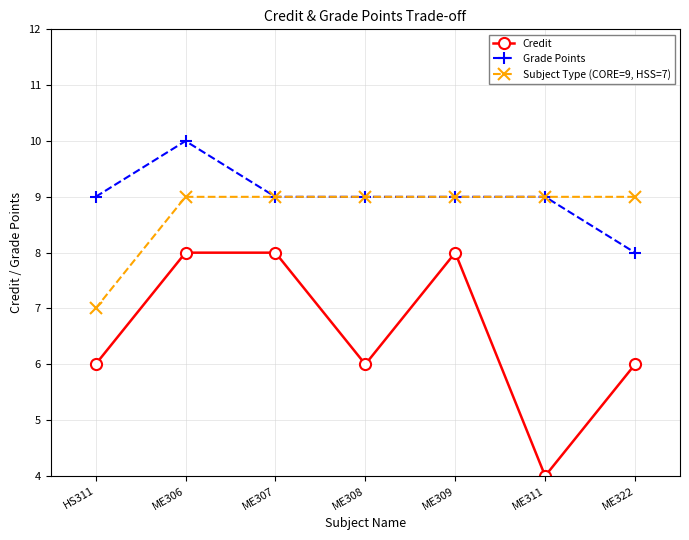

Reading right to left, what are all the values shown in this chart?

Credit: ME322=6	ME311=4	ME309=8	ME308=6	ME307=8	ME306=8	HS311=6
Grade Points: ME322=8	ME311=9	ME309=9	ME308=9	ME307=9	ME306=10	HS311=9
Subject Type (CORE=9, HSS=7): ME322=9	ME311=9	ME309=9	ME308=9	ME307=9	ME306=9	HS311=7